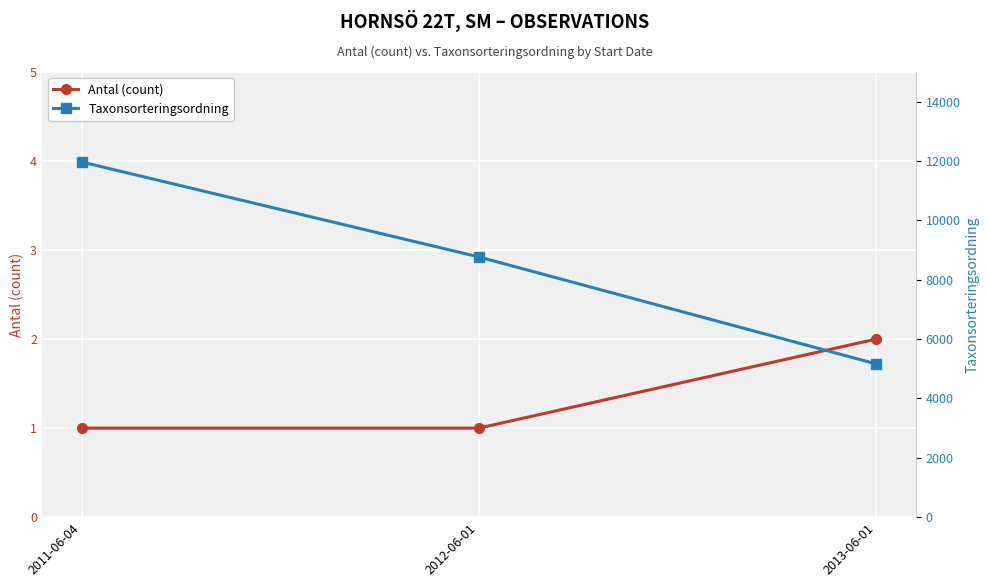

Is it true that Antal (count) equals 2 at 2013-06-01?

True